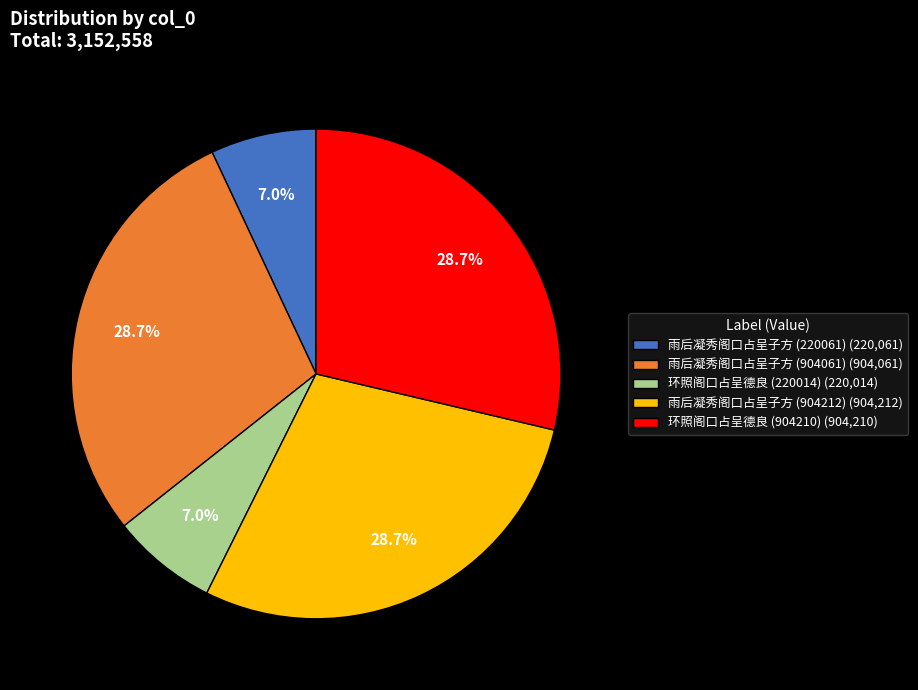

What percentage is the 雨后凝秀阁口占呈子方 (904061) slice, to the nearest percent?

29%